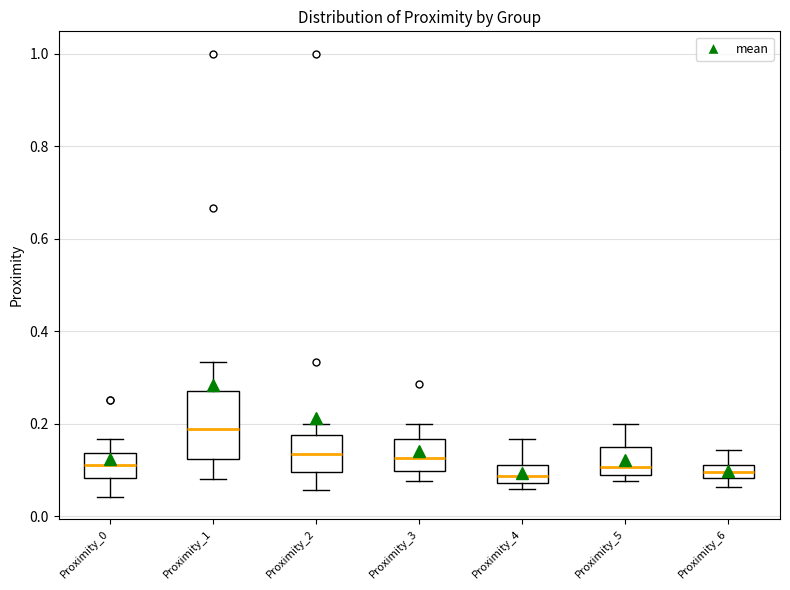

Comparing the boxes themselves (not the whiskers), which one is the tallest?

Proximity_1